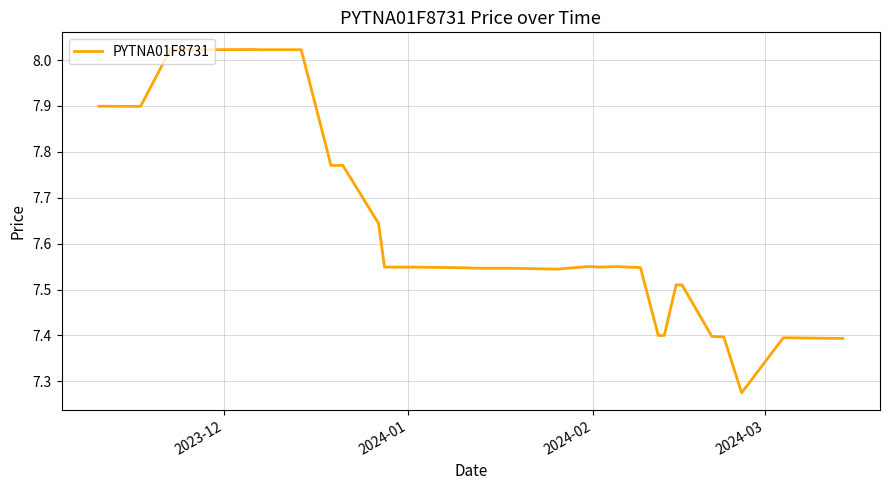

What is the difference between the maximum and minimum values?

0.7